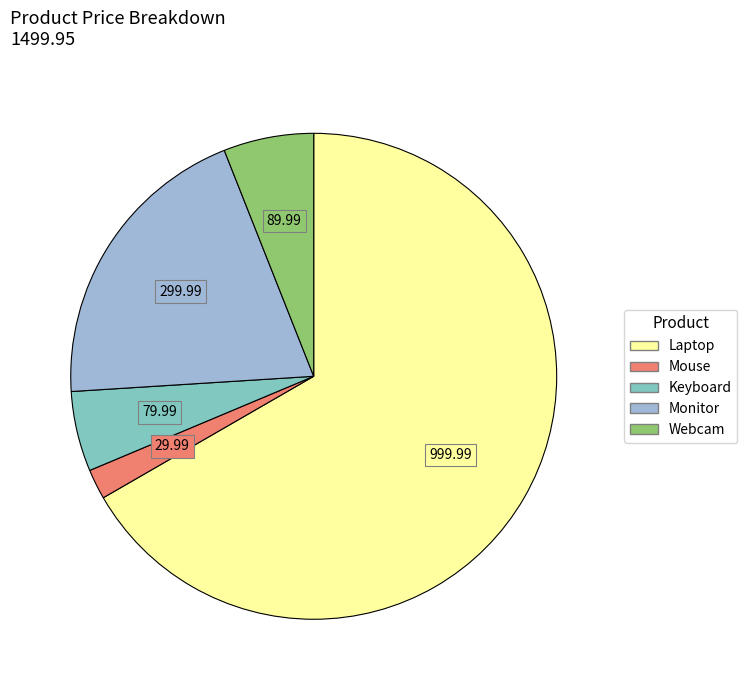

Which category accounts for the majority?

Laptop